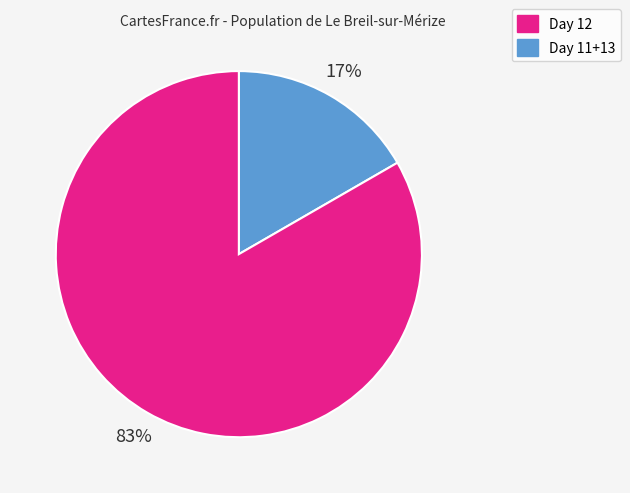

To the nearest percent, what is the average slice percentage?

50%